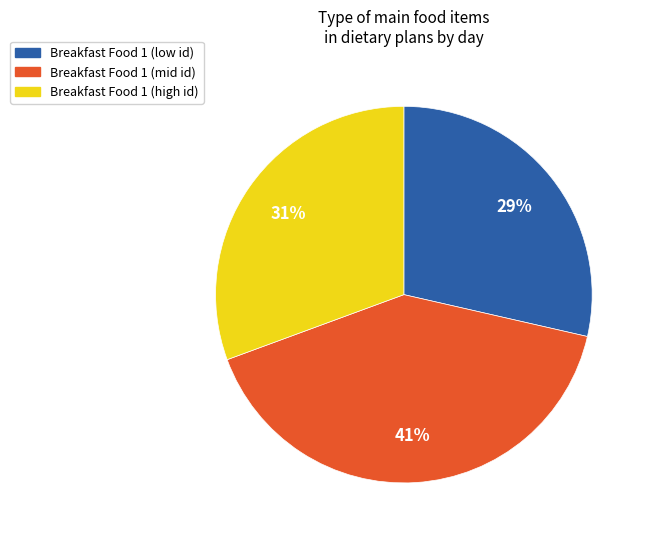

Is Breakfast Food 1 (mid id) the majority of the pie?

No